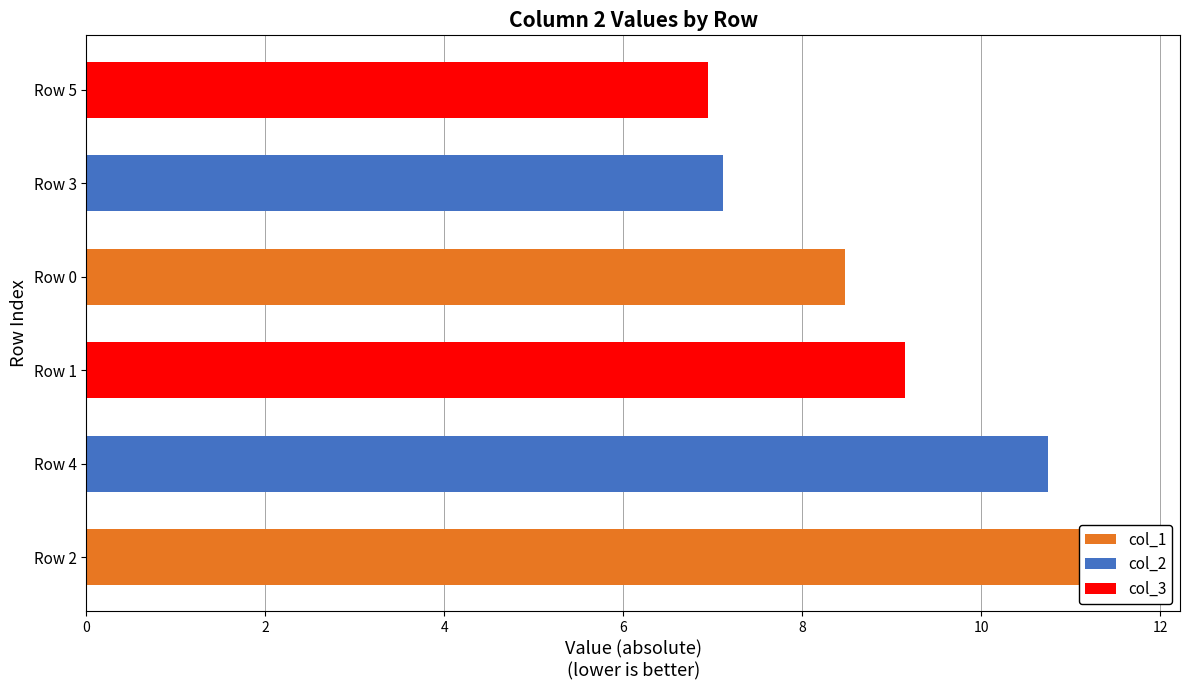

At how many categories does at least one series exceed 9?

3